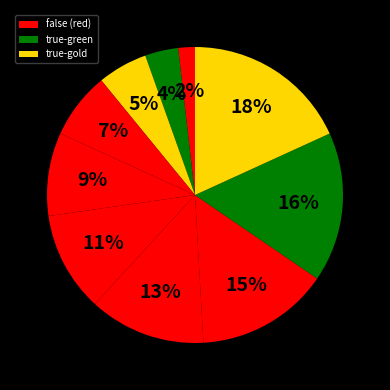

How many slices are in this pie chart?

10